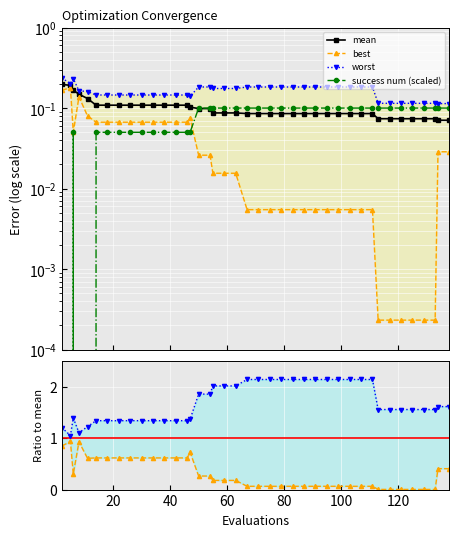

How many distinct data groups are displayed?

4